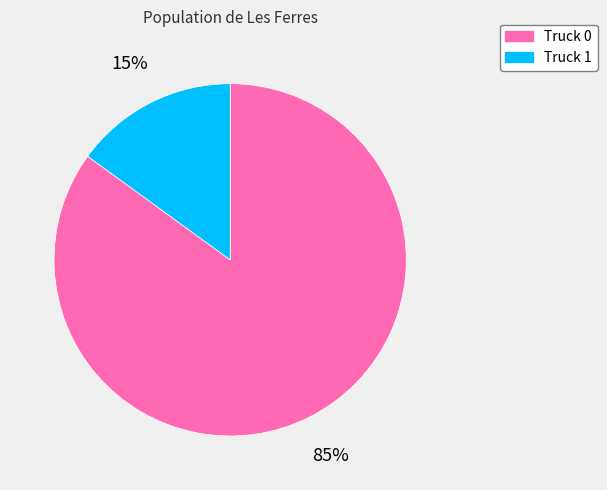

To the nearest percent, what percentage of the pie is Truck 1?

15%